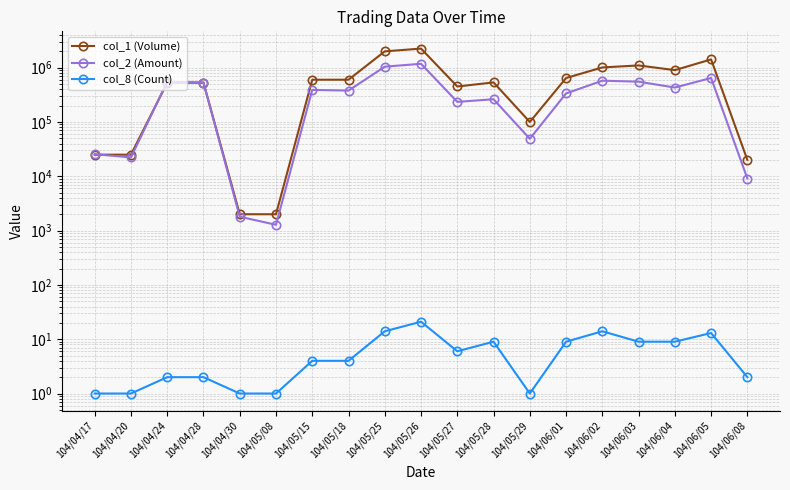

What position from the left is 104/04/20?

2